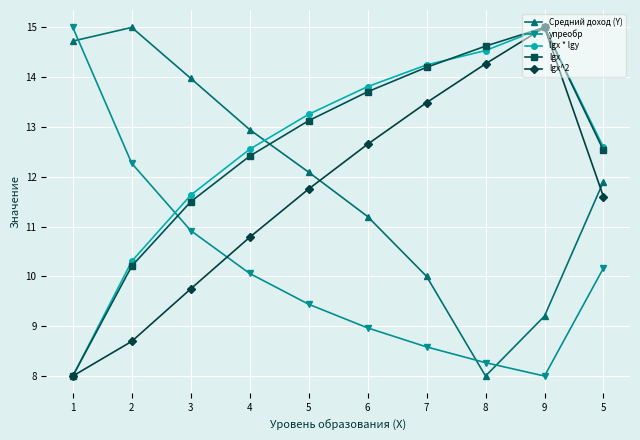

What is the total value across all series at 9?

62.2